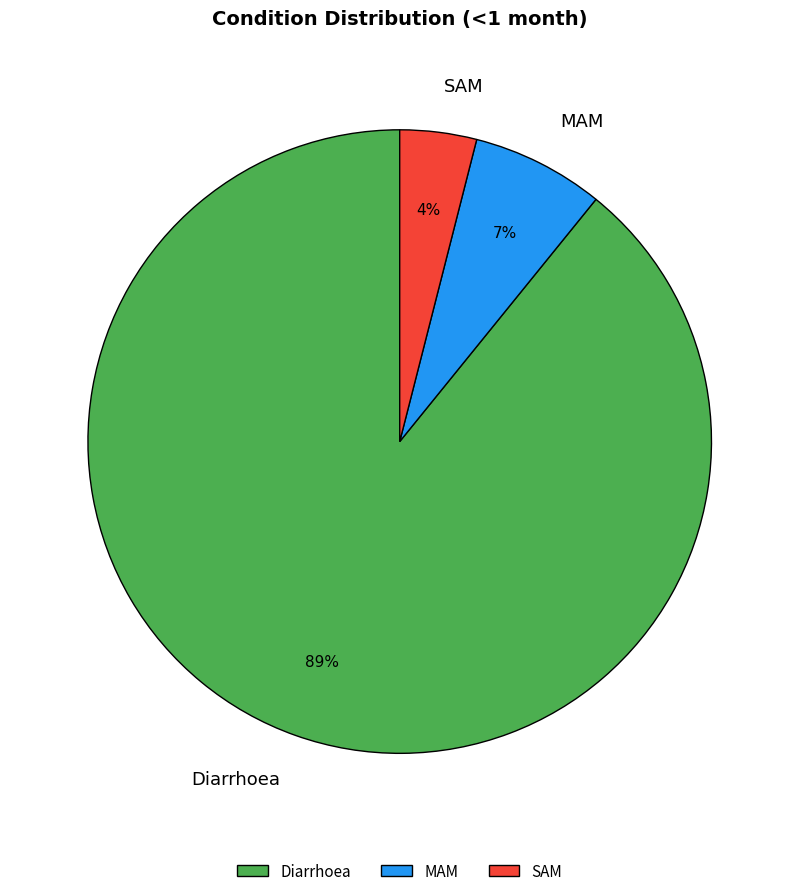

Is there any slice that represents more than half of the pie?

Yes